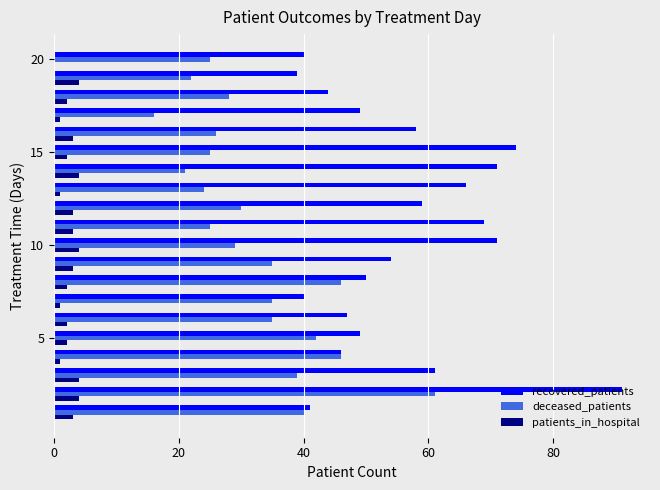

What is the highest value of the deceased_patients series?

61